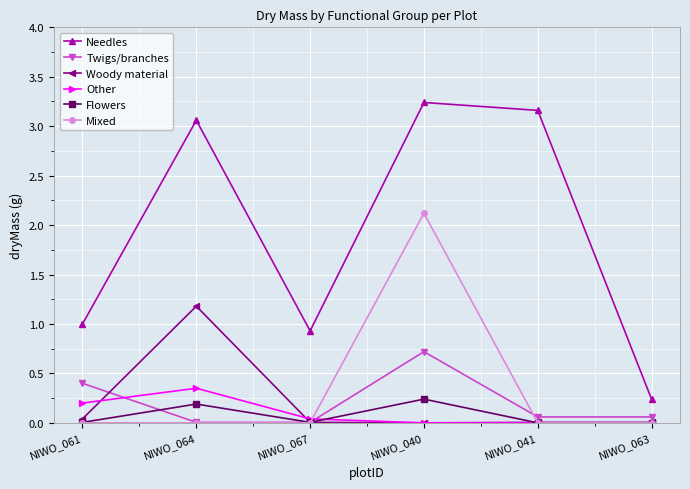

Is the value of Woody material at NIWO_041 greater than the value of Other at NIWO_061?

No